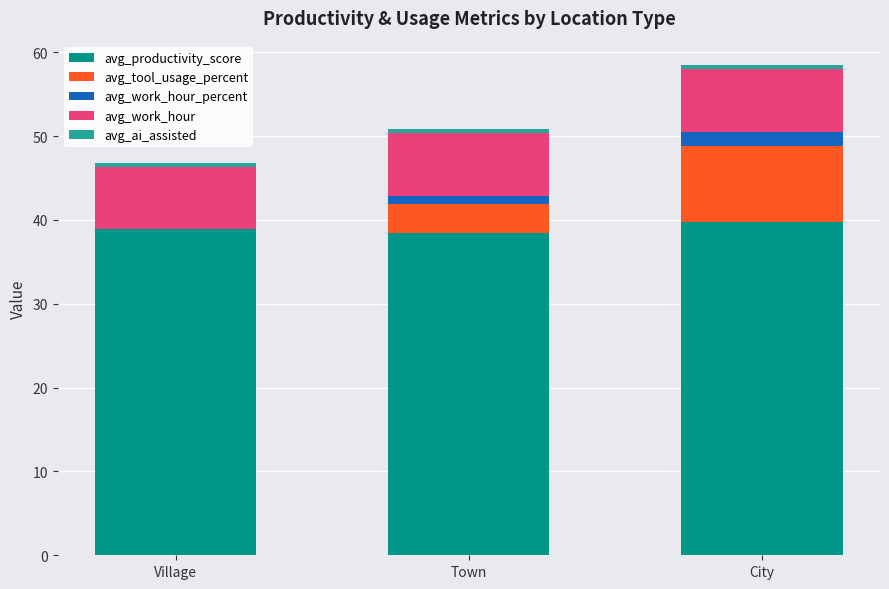

At which category is the sum across all series the highest?

City